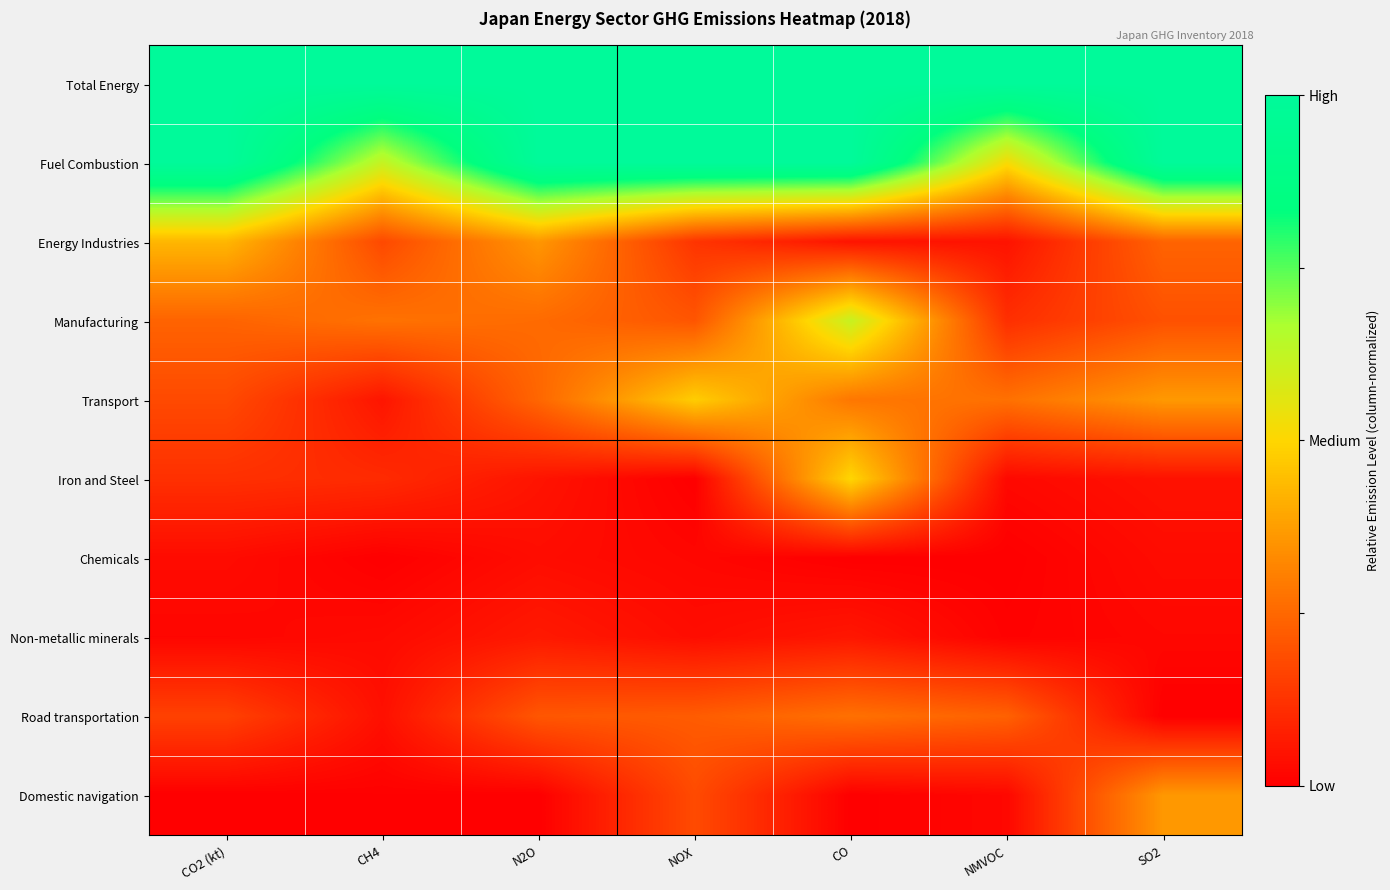

Reading left to right, transcribe all the data shown in this chart.

Total Energy: CO2 (kt)=1.0	CH4=1.0	N2O=1.0	NOX=1.0	CO=1.0	NMVOC=1.0	SO2=1.0
Fuel Combustion: CO2 (kt)=1.0	CH4=0.6	N2O=1.0	NOX=1.0	CO=1.0	NMVOC=0.5	SO2=1.0
Energy Industries: CO2 (kt)=0.4	CH4=0.2	N2O=0.4	NOX=0.1	CO=0.0	NMVOC=0.0	SO2=0.2
Manufacturing: CO2 (kt)=0.2	CH4=0.3	N2O=0.3	NOX=0.2	CO=0.6	NMVOC=0.1	SO2=0.2
Transport: CO2 (kt)=0.2	CH4=0.1	N2O=0.2	NOX=0.5	CO=0.3	NMVOC=0.3	SO2=0.4
Iron and Steel: CO2 (kt)=0.1	CH4=0.1	N2O=0.0	NOX=0.0	CO=0.5	NMVOC=0.0	SO2=0.0
Chemicals: CO2 (kt)=0.0	CH4=0.0	N2O=0.0	NOX=0.0	CO=0.0	NMVOC=0.0	SO2=0.0
Non-metallic minerals: CO2 (kt)=0.0	CH4=0.0	N2O=0.1	NOX=0.0	CO=0.1	NMVOC=0.0	SO2=0.0
Road transportation: CO2 (kt)=0.2	CH4=0.0	N2O=0.2	NOX=0.2	CO=0.3	NMVOC=0.2	SO2=0.0
Domestic navigation: CO2 (kt)=0.0	CH4=0.0	N2O=0.0	NOX=0.2	CO=0.0	NMVOC=0.0	SO2=0.4